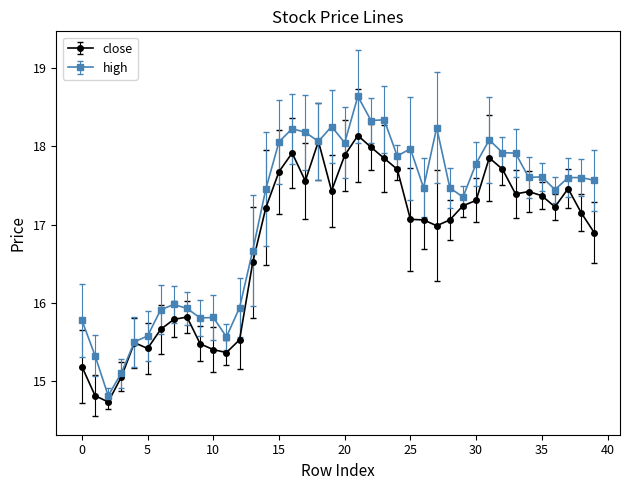

True or false: close has more than 0 interior local peaks.

True